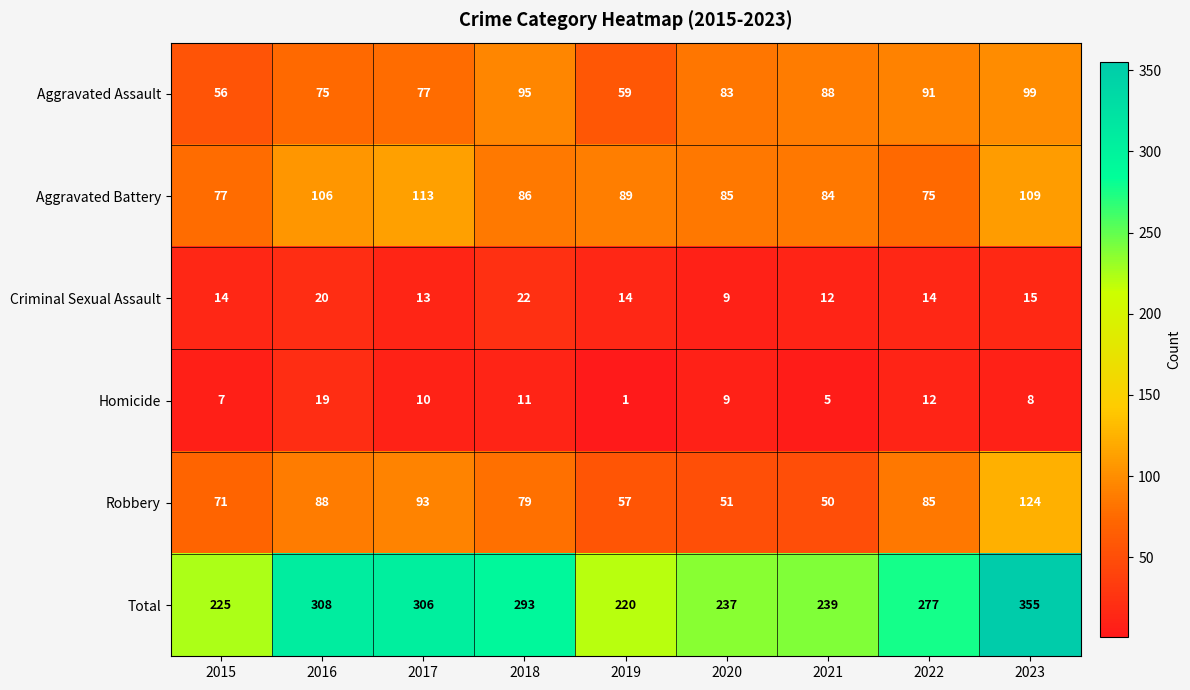

What is the average value of the Criminal Sexual Assault series?

15